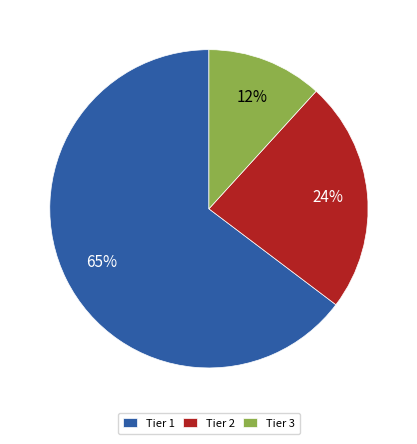

To the nearest percent, what is the average slice percentage?

33%